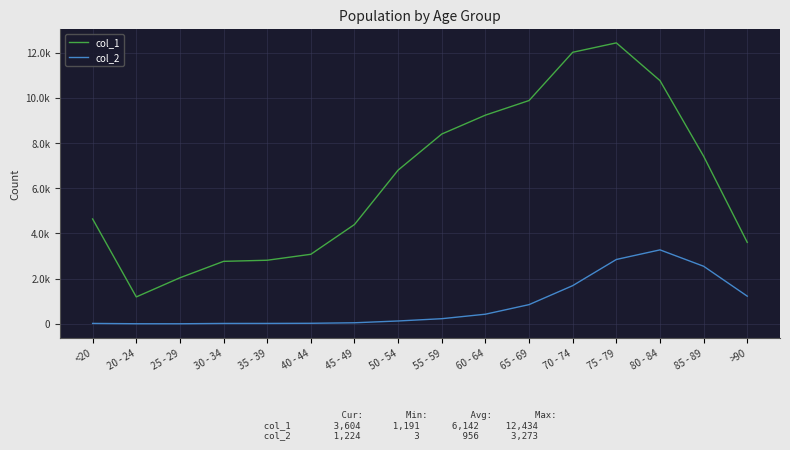

What is the highest value of the col_1 series?

12434